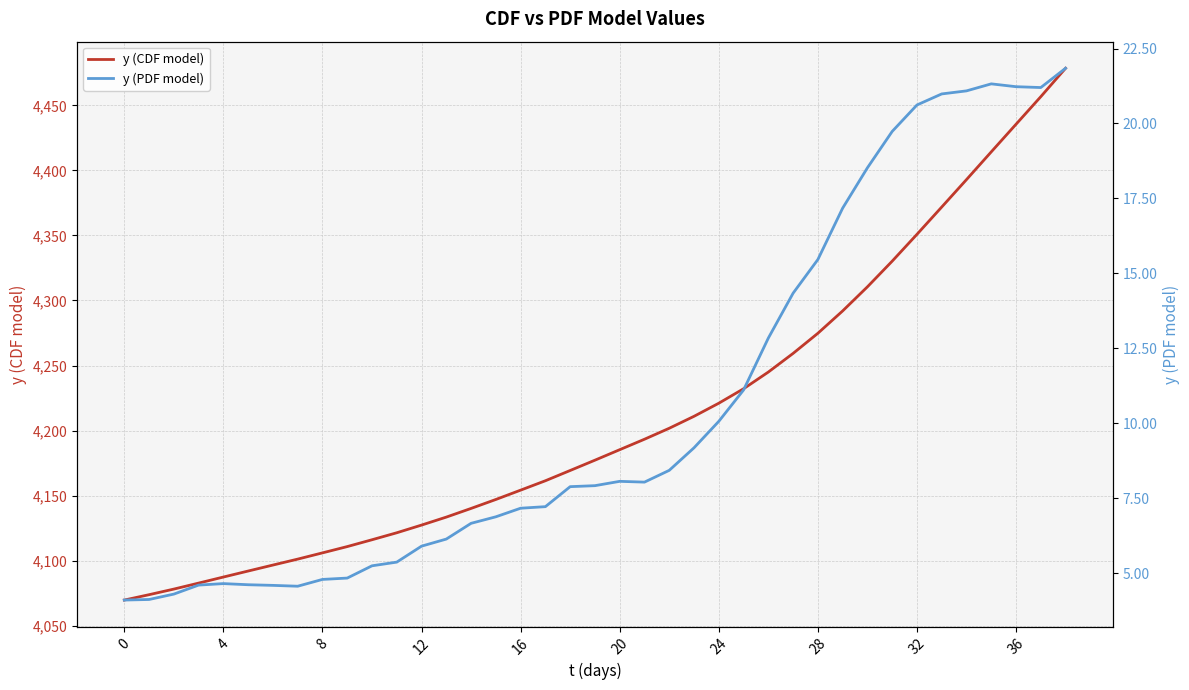

What is the difference between the second highest and minimum values in the y (CDF model) series?

386.9